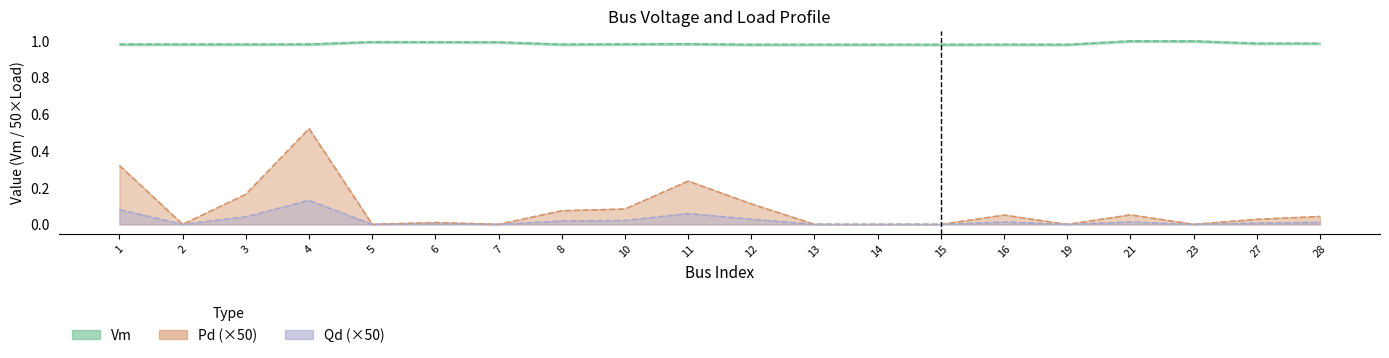

Which series changed the most between 3 and 6?

Qd